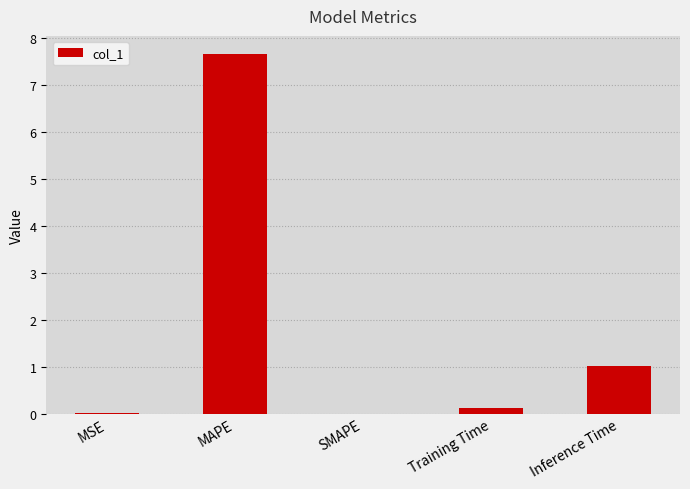

The chart shows a value of 7.7 at MAPE. True or false?

True